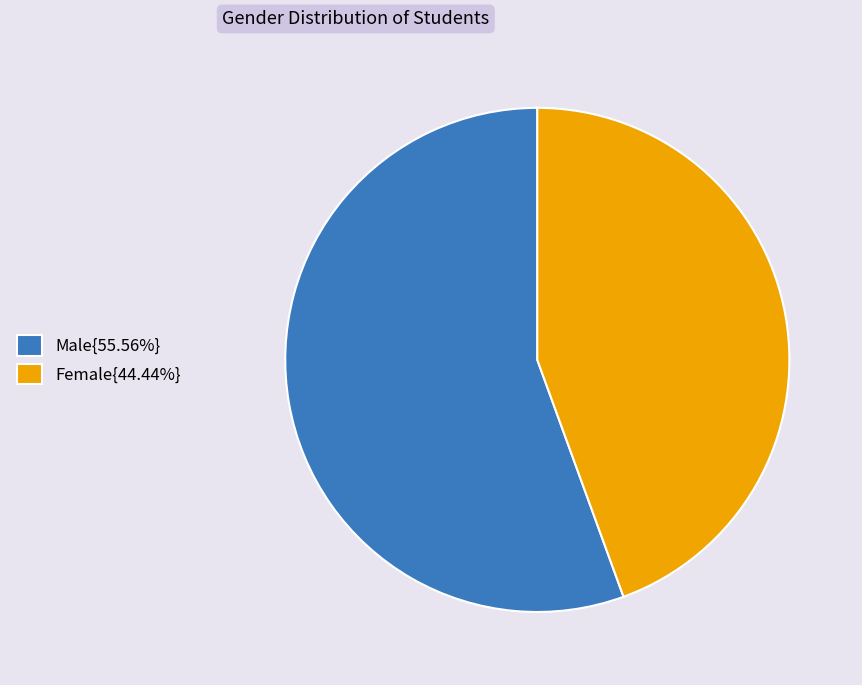

Is the sum of Male{55.56%} and Female{44.44%} greater than half?

Yes